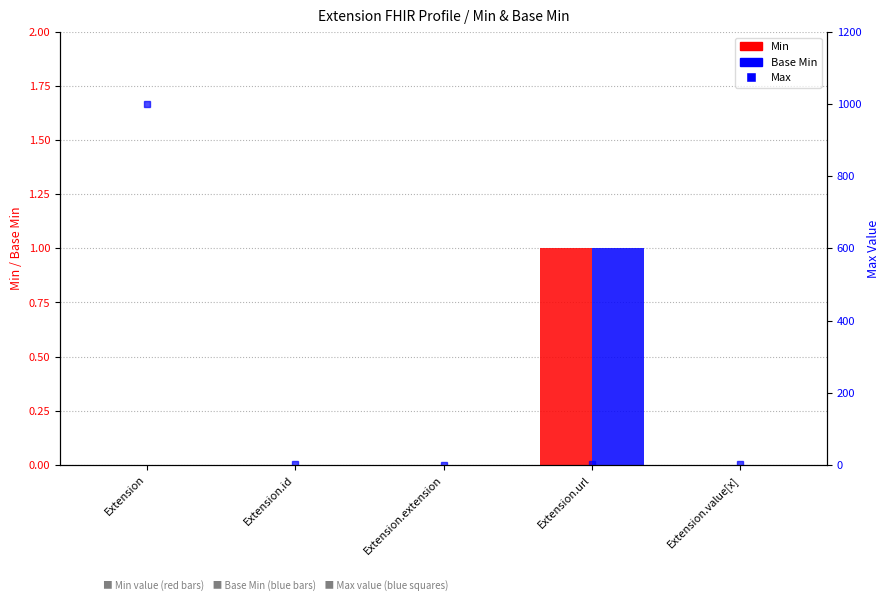

Which series has the widest spread of values?

Max